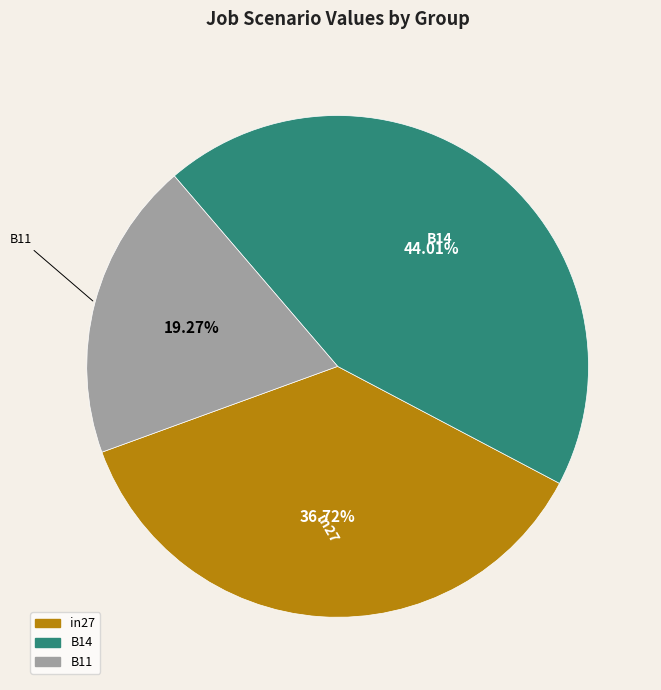

Is it true that B14 is 44% of the pie?

True